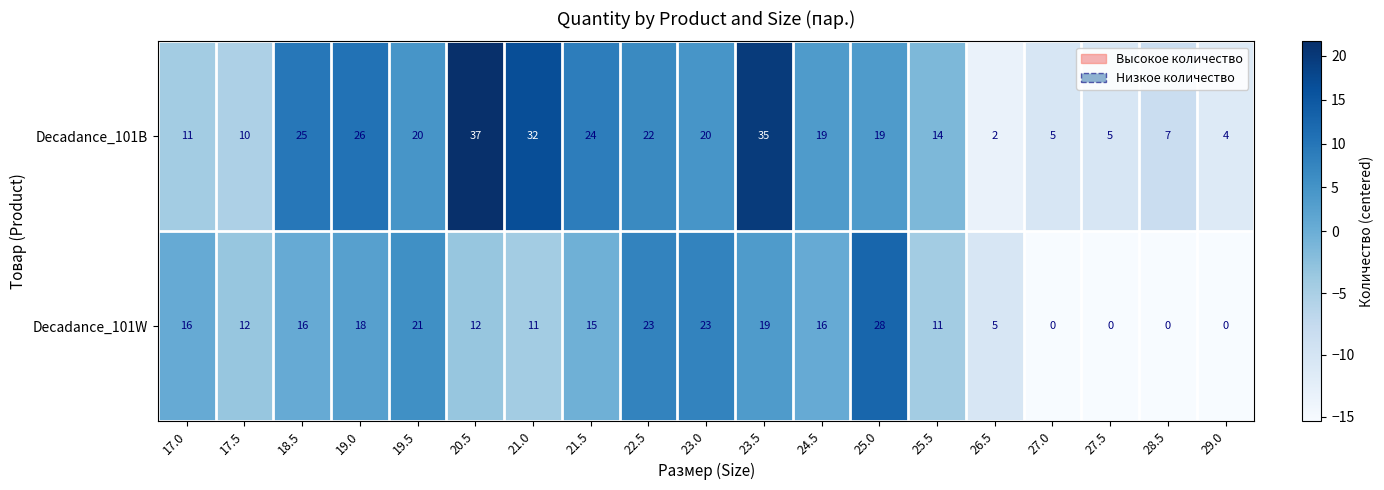

What is the sum of all Decadance_101B values?

337